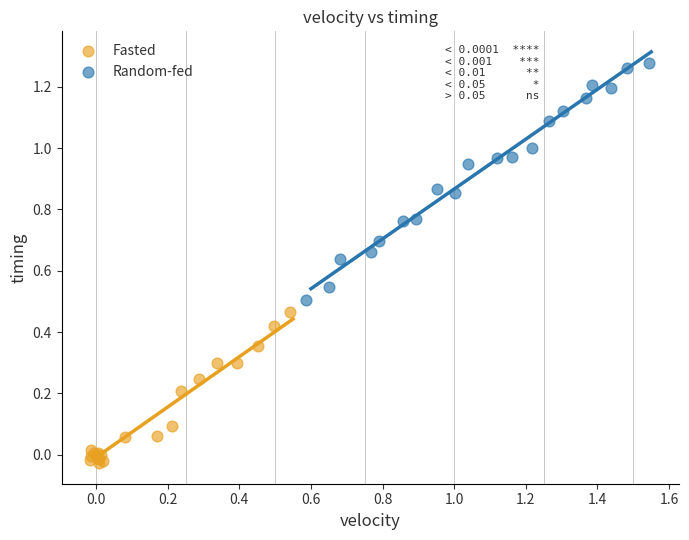

Which series has the largest Y range (max minus min)?

Random-fed